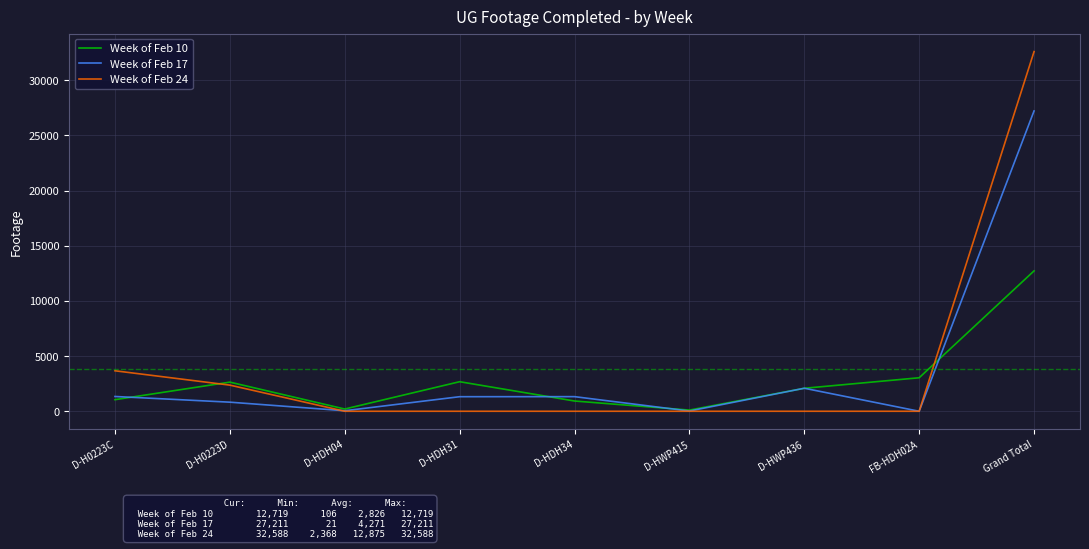

What is the sum of the Week of Feb 24 values at Grand Total and FB-HDH02A?

32588